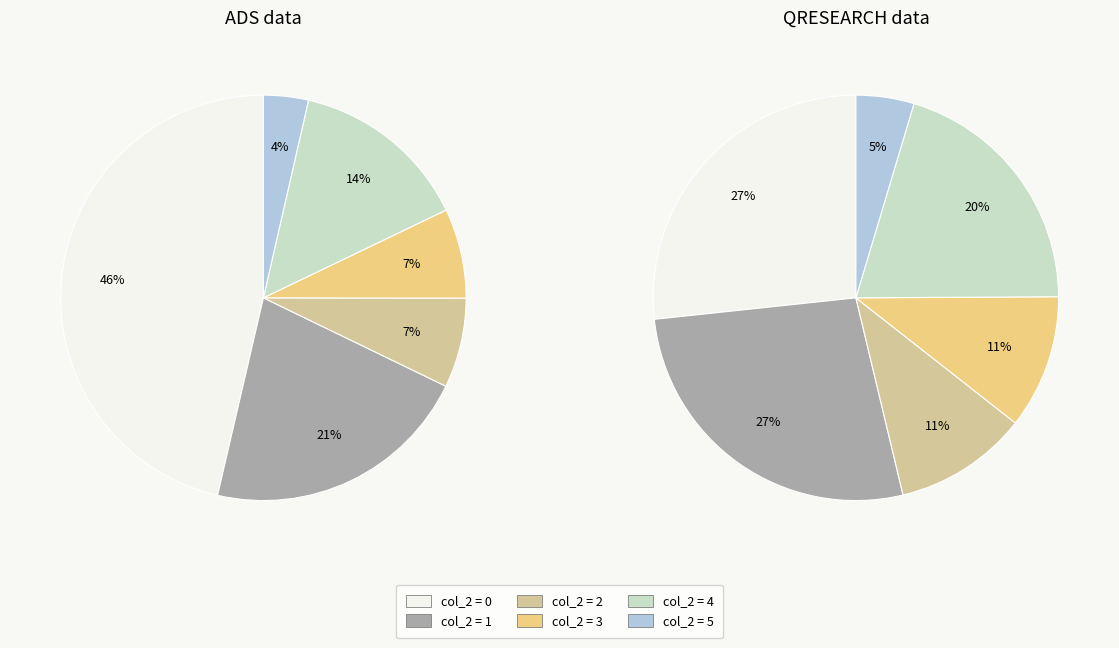

The 0 slice represents 24% of the pie. True or false?

False